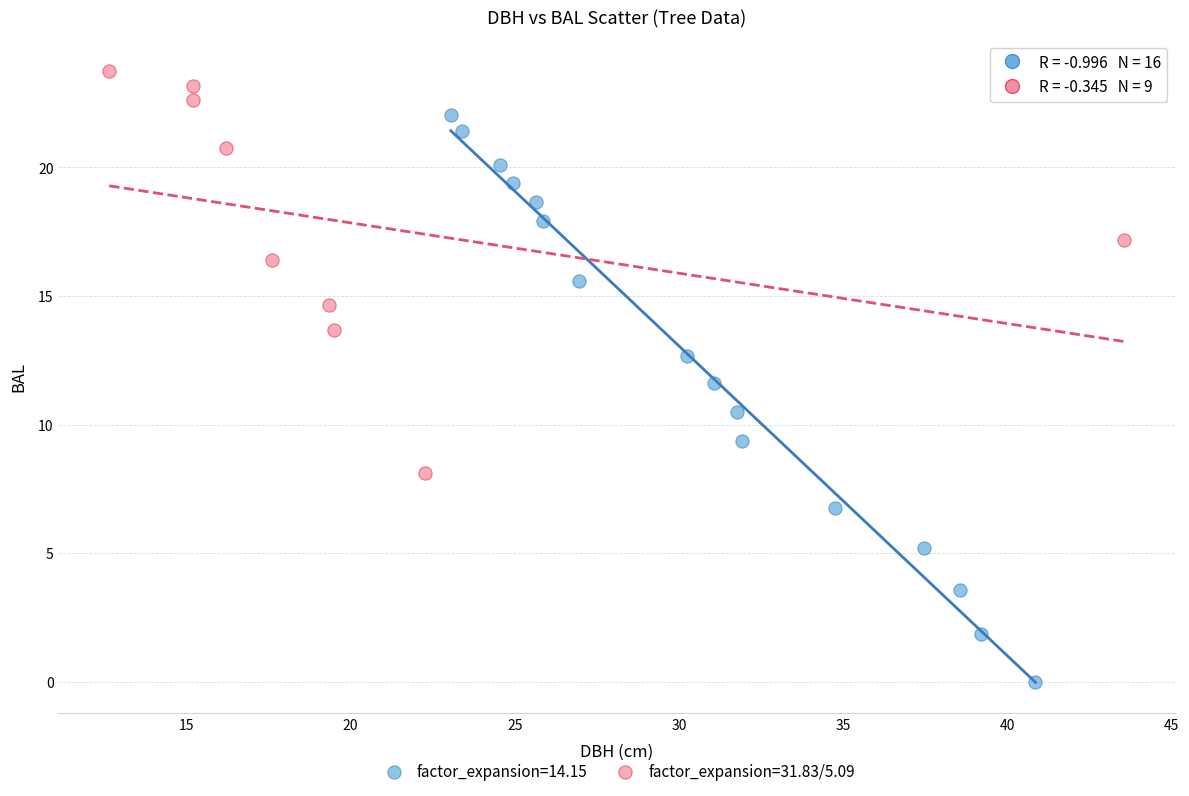

Which series has the widest spread of Y values?

factor_expansion=14.15